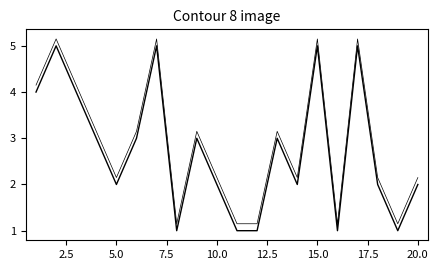

How many lines are shown in the chart?

2